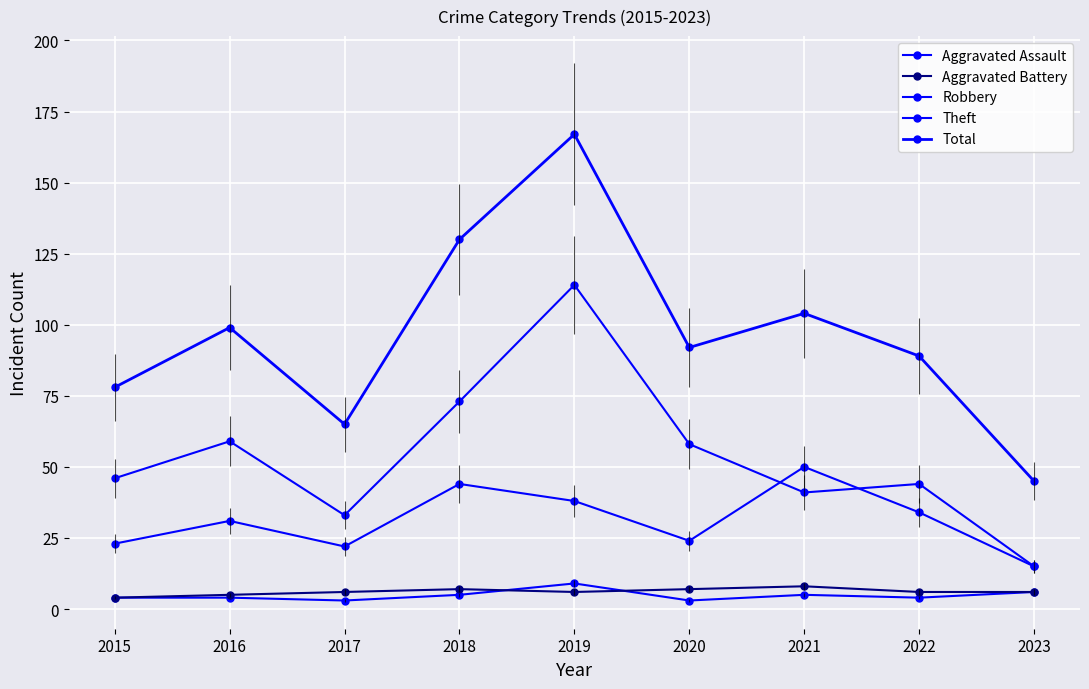

How many data points in Total are less than 92?

4